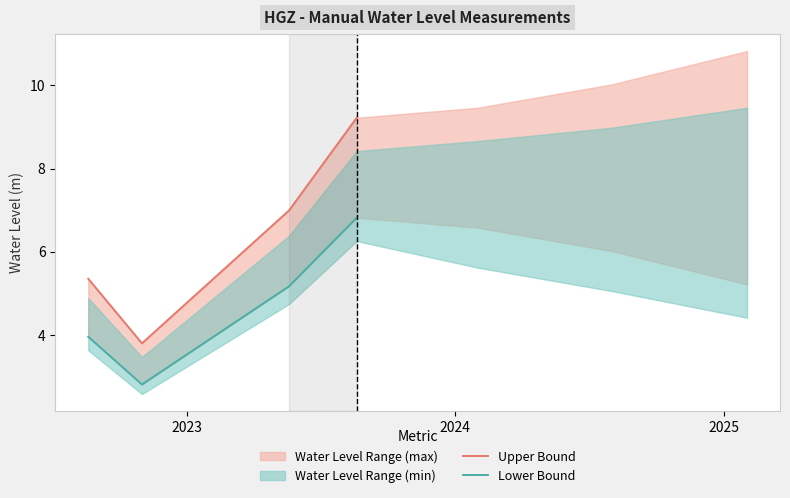

True or false: Upper Bound and Lower Bound intersect in this chart.

False